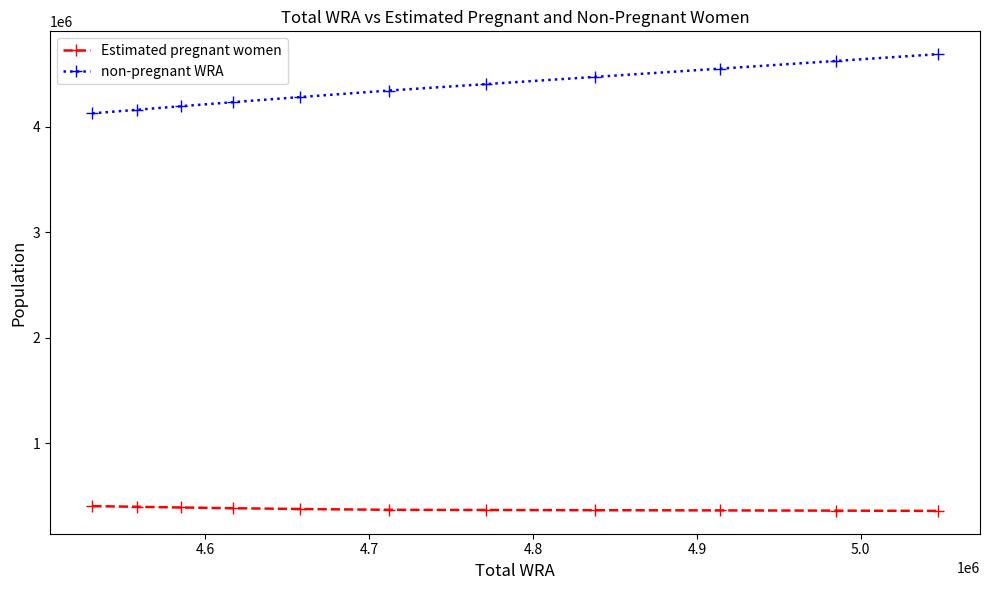

What is the sum of all non-pregnant WRA values?

48107669.1